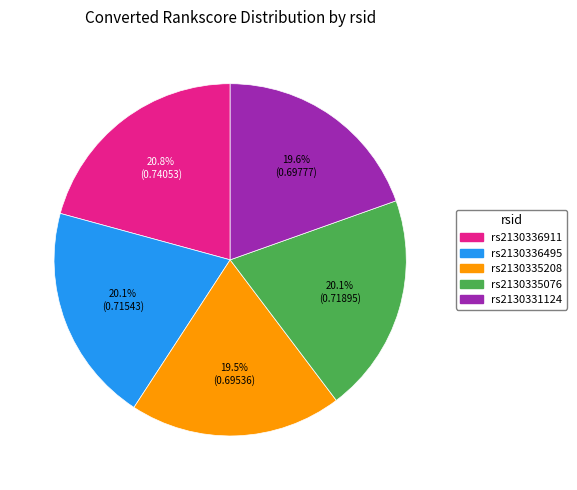

What portion of the pie excludes rs2130336911?

79.2%